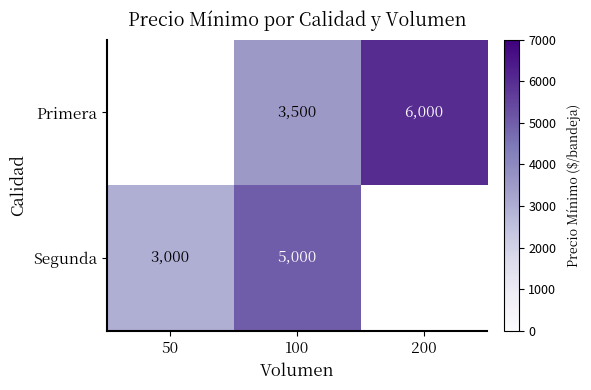

Rank the series at 100 from lowest to highest value.

Primera, Segunda